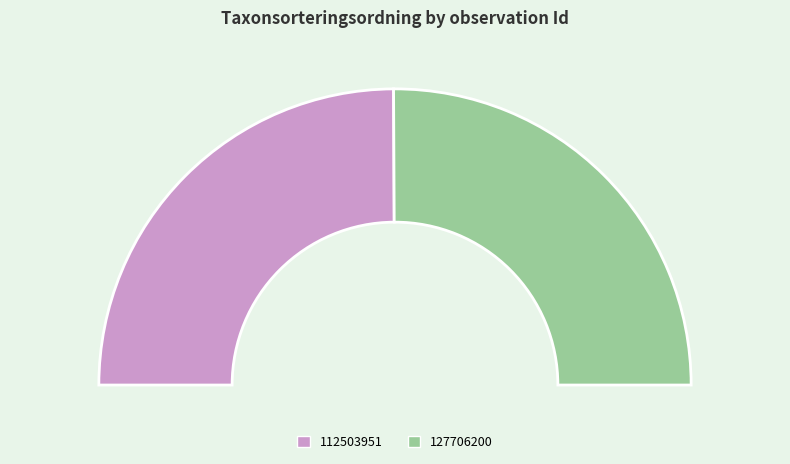

Between 112503951 and 127706200, which is larger?

127706200